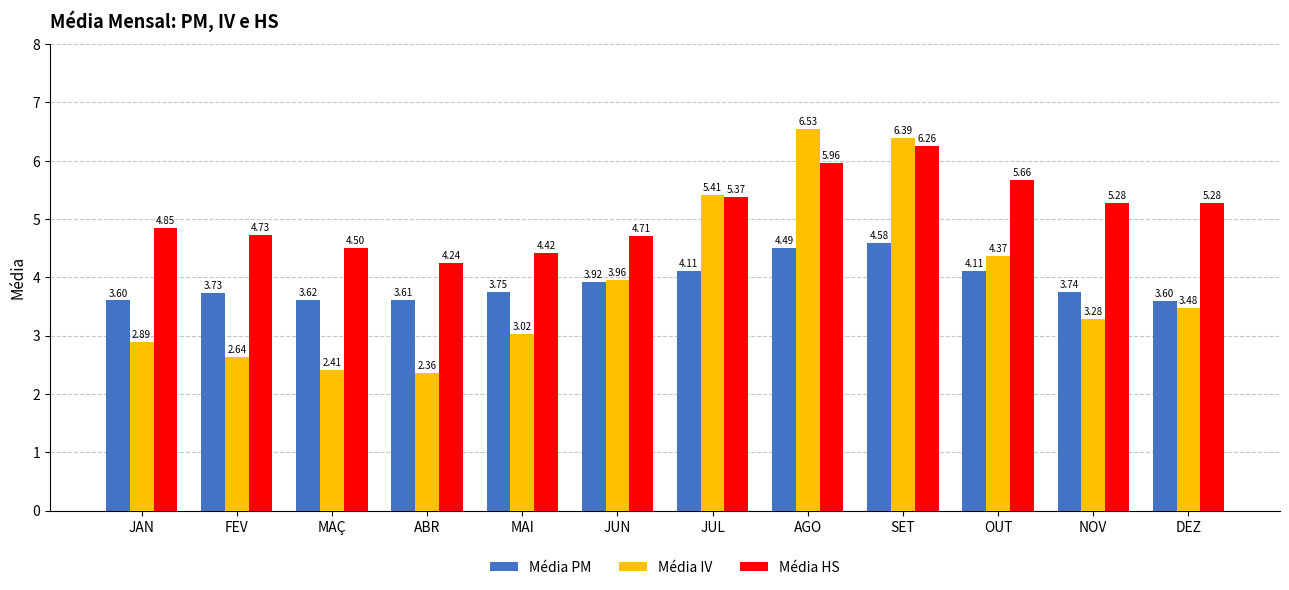

What is the difference between the highest and lowest values at ABR?

1.9